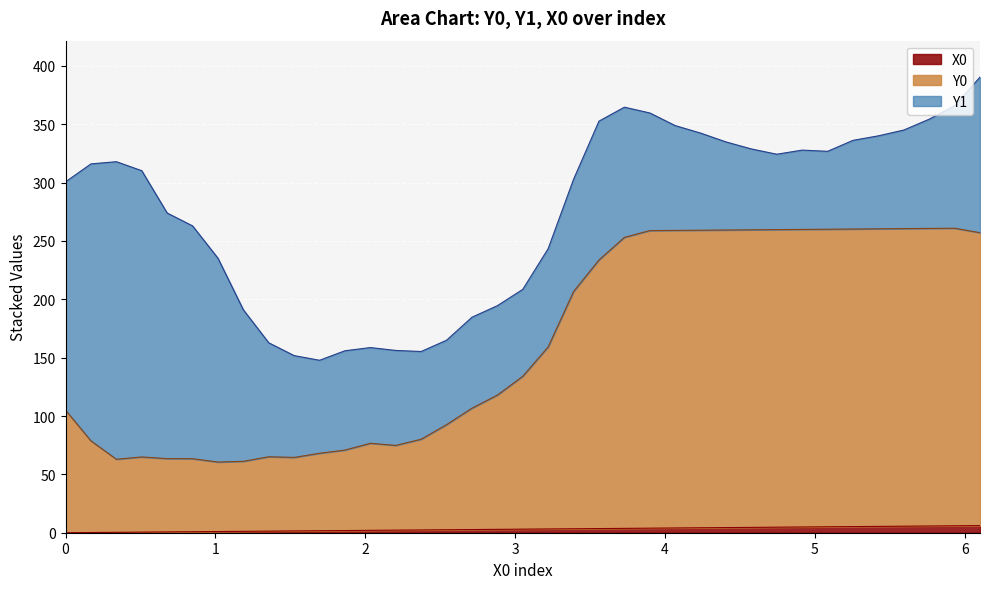

Does the chart display data point markers on the line(s)?

No